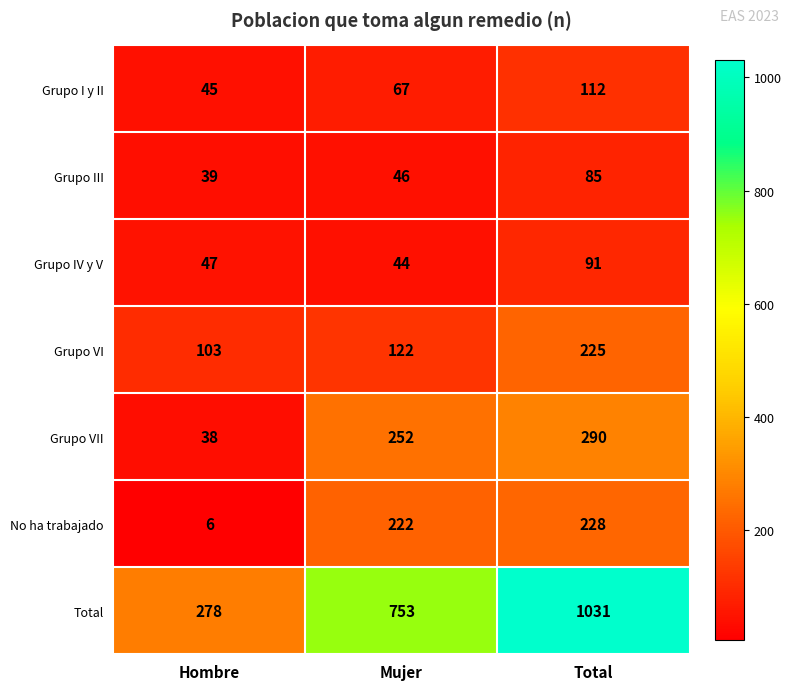

Which series has the widest spread of values?

Total